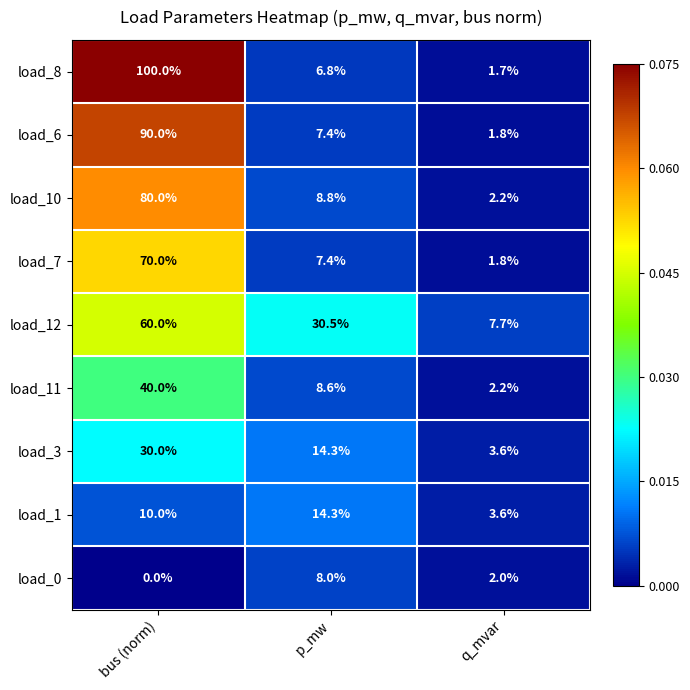

Reading right to left, transcribe all the data shown in this chart.

load_8: q_mvar=1.7	p_mw=6.8	bus (norm)=100.0
load_6: q_mvar=1.8	p_mw=7.4	bus (norm)=90.0
load_10: q_mvar=2.2	p_mw=8.8	bus (norm)=80.0
load_7: q_mvar=1.8	p_mw=7.4	bus (norm)=70.0
load_12: q_mvar=7.7	p_mw=30.5	bus (norm)=60.0
load_11: q_mvar=2.2	p_mw=8.6	bus (norm)=40.0
load_3: q_mvar=3.6	p_mw=14.3	bus (norm)=30.0
load_1: q_mvar=3.6	p_mw=14.3	bus (norm)=10.0
load_0: q_mvar=2.0	p_mw=8.0	bus (norm)=0.0